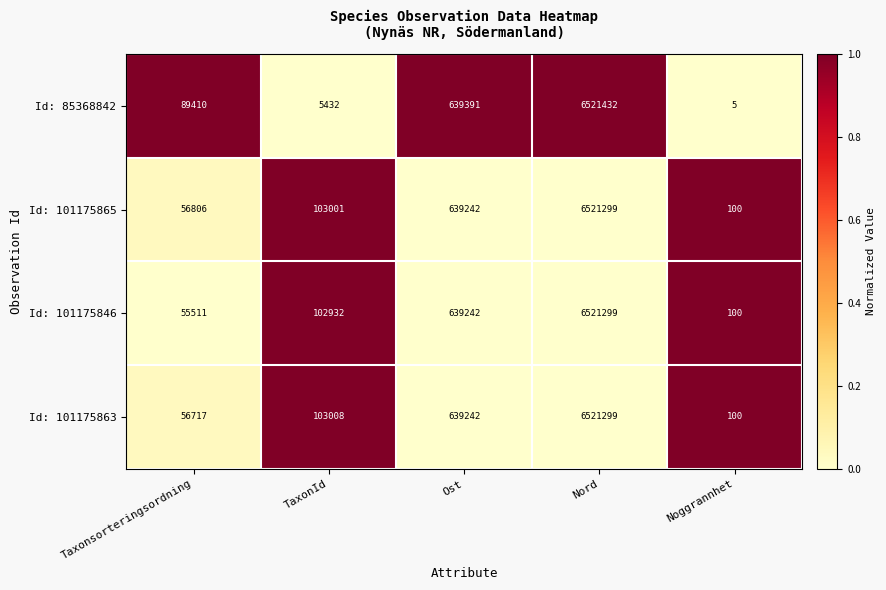

At which category is the sum across all series the highest?

Nord